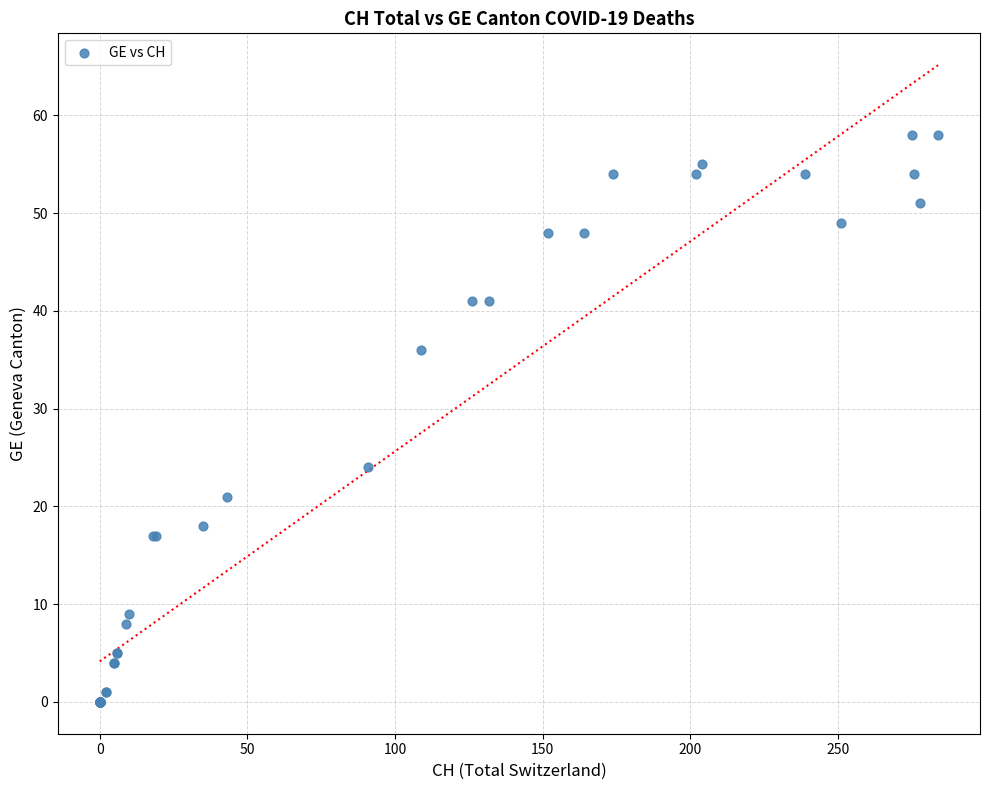

What Y value in the scatter plot is closest to 29?

24